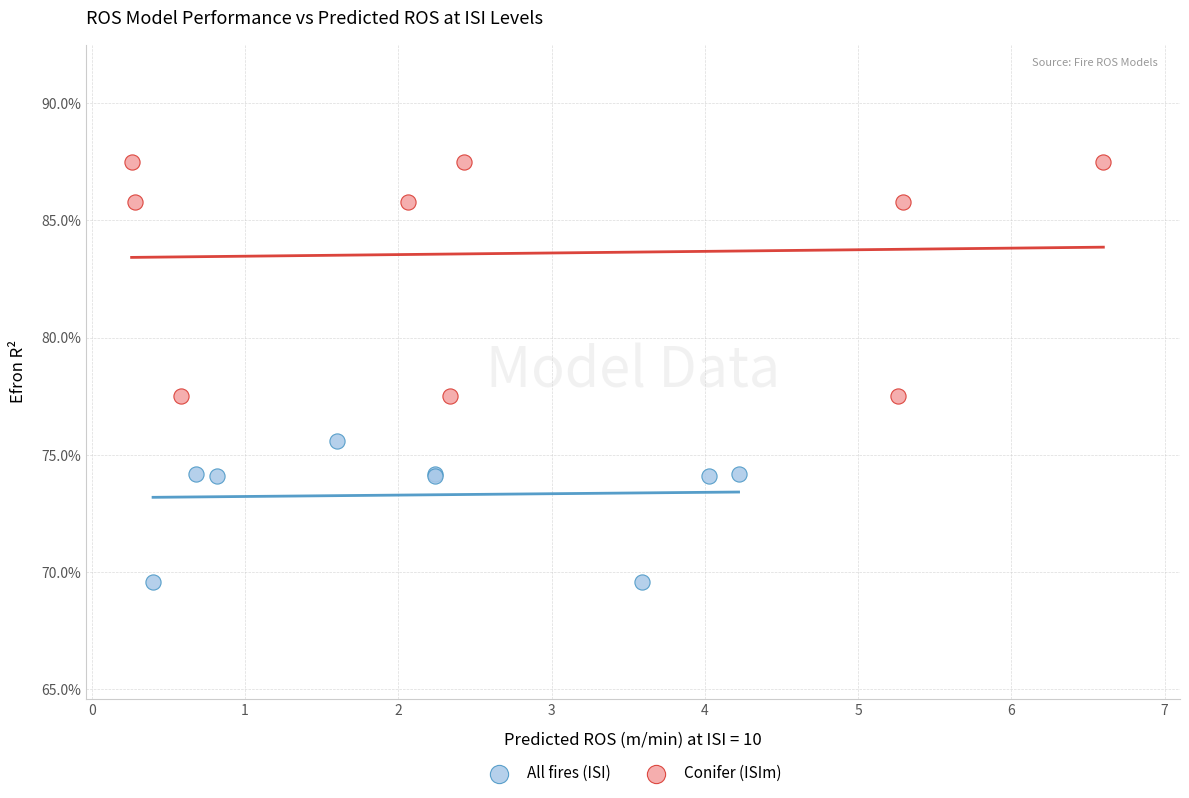

What are all the series names shown in the legend?

All fires (ISI), Conifer (ISIm)